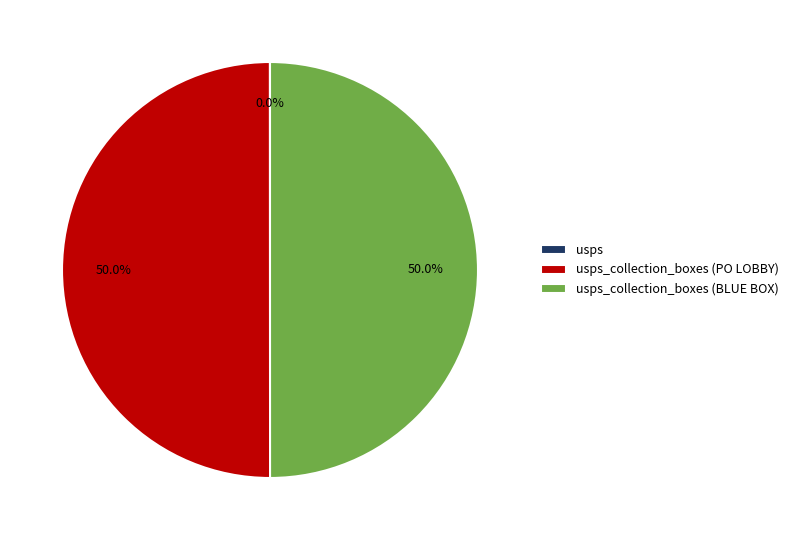

How many slices are in this pie chart?

3